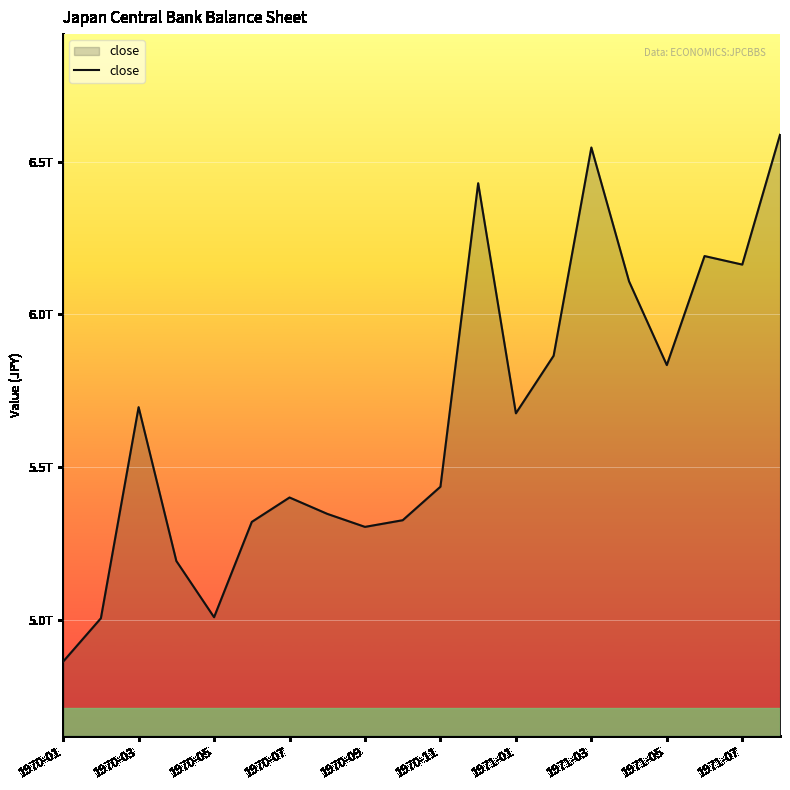

Which label corresponds to the largest value in the chart?

19